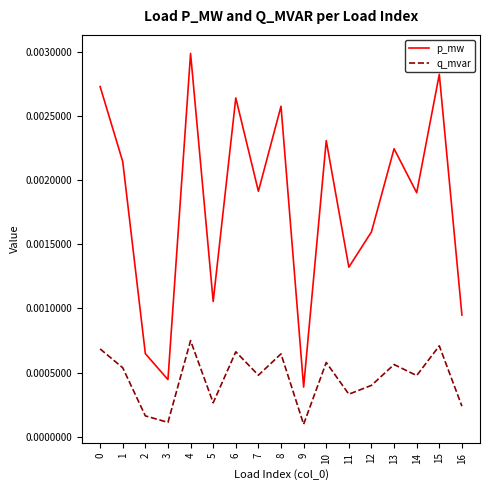

At which category is the sum across all series the highest?

4